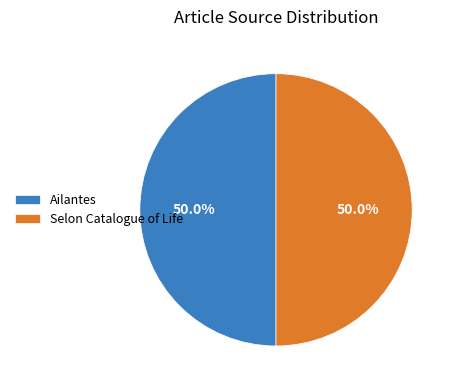

To the nearest percent, what is the average slice percentage?

50%